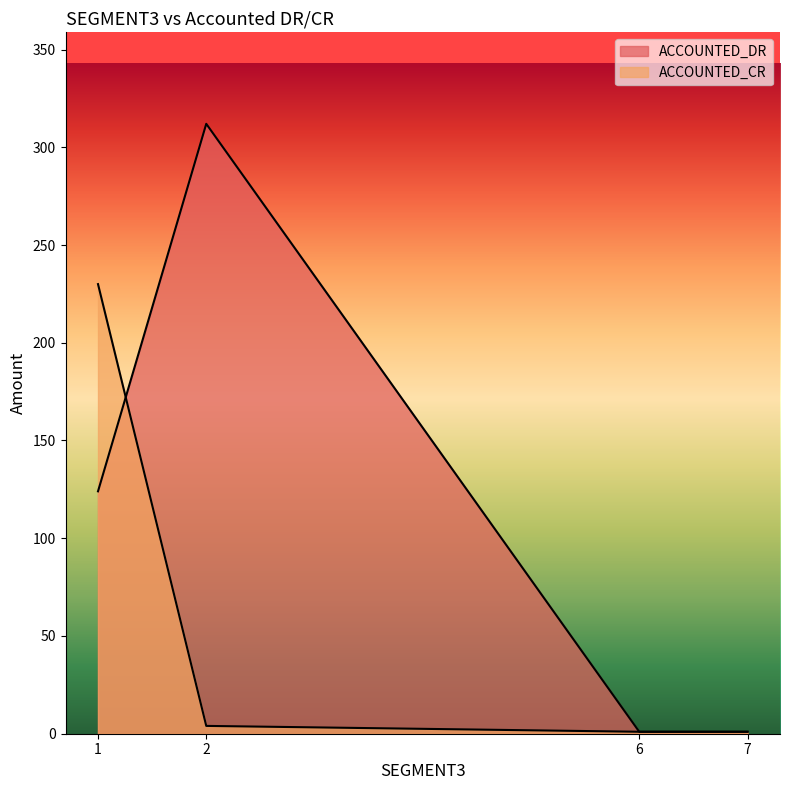

At which label is ACCOUNTED_CR closest to 114?

2